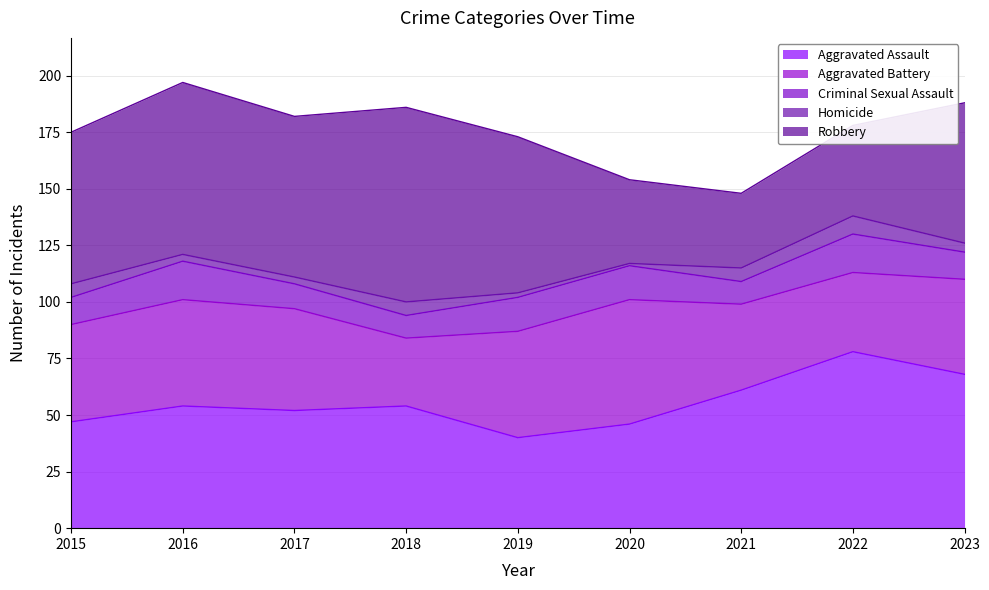

True or false: Homicide and Aggravated Assault cross at least once.

False